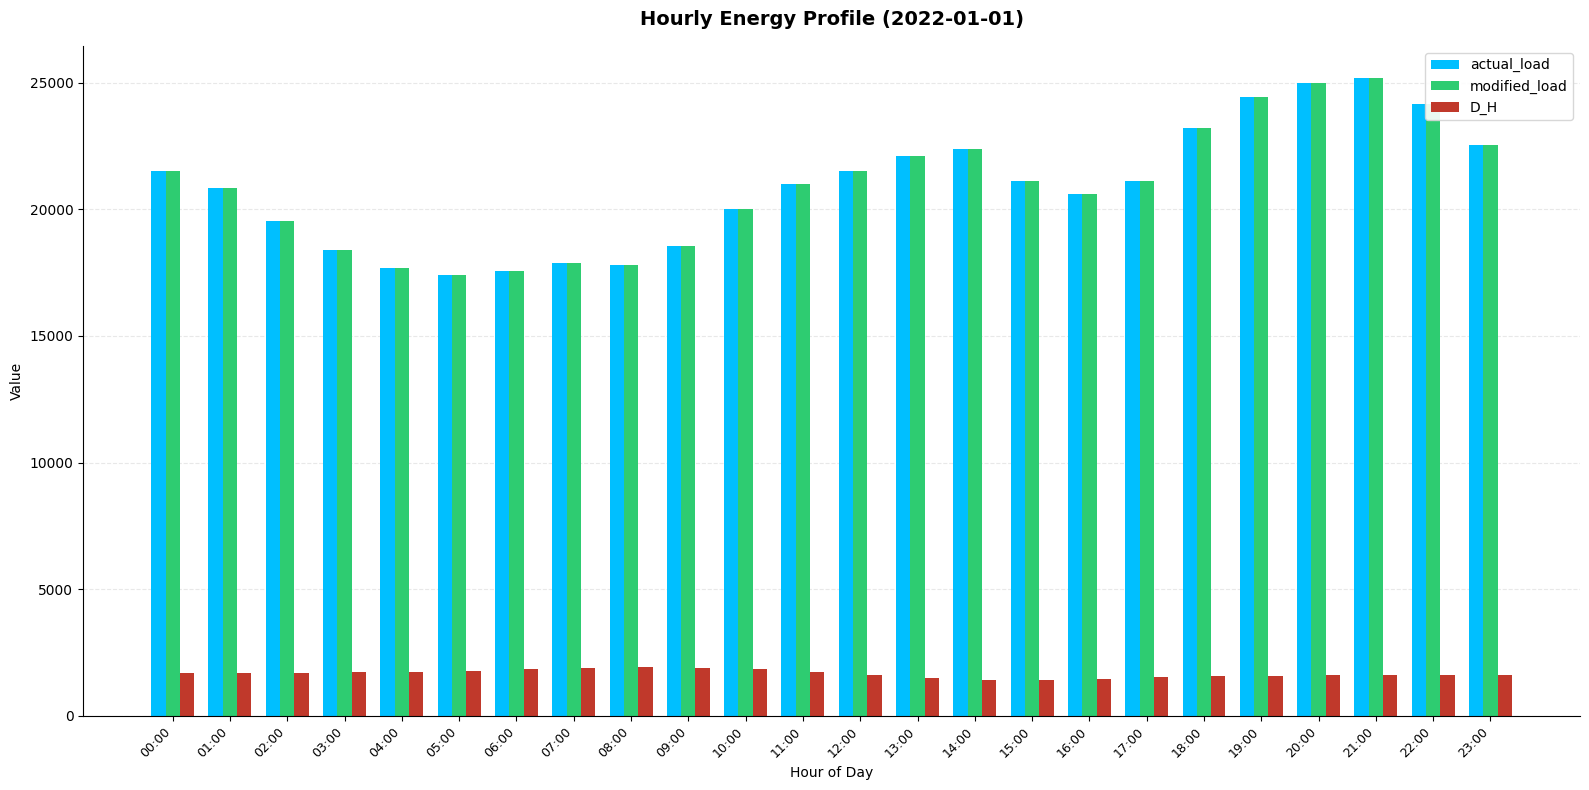

How many bars are there in each group?

3